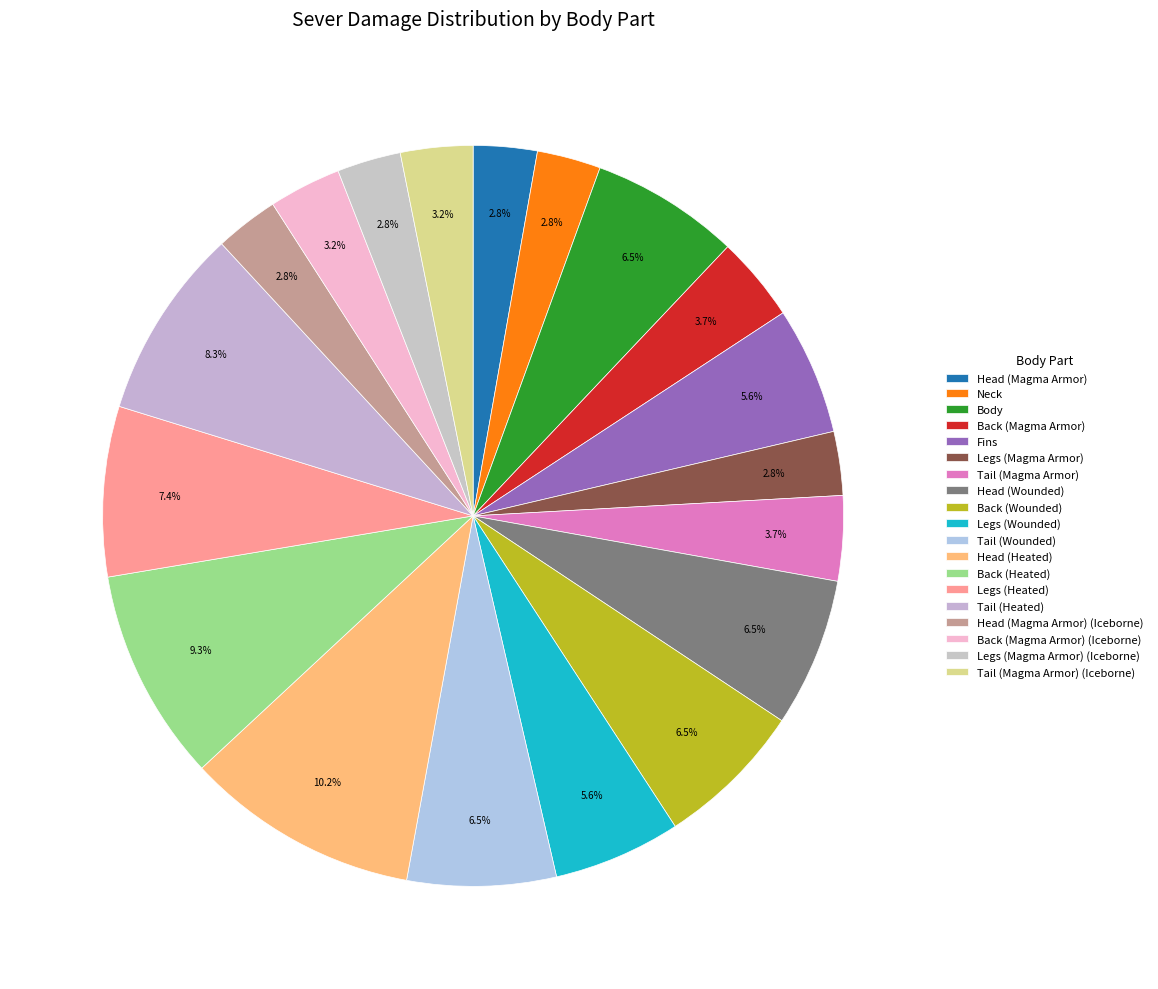

Is there a majority slice in this chart?

No